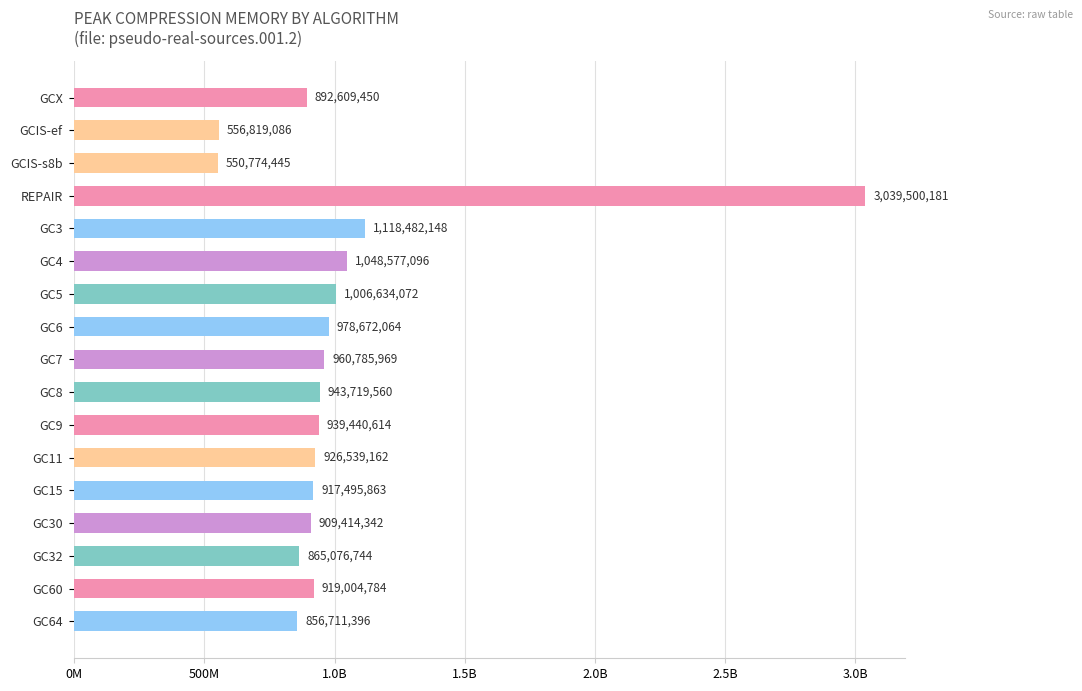

What is the change in value from REPAIR to GC60?

-2120495397